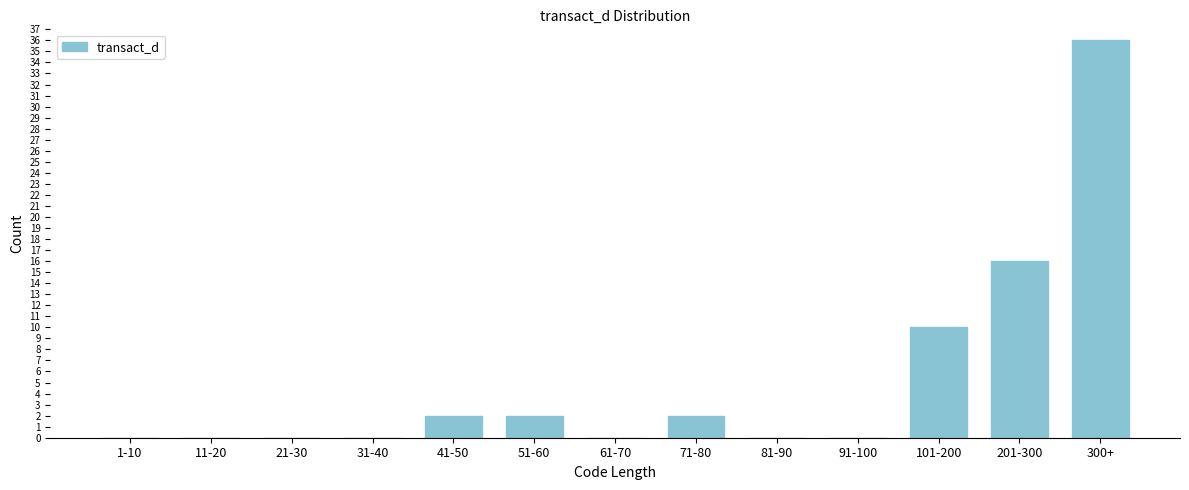

Reading left to right, what are all the values shown in this chart?

1-10=0	11-20=0	21-30=0	31-40=0	41-50=2	51-60=2	61-70=0	71-80=2	81-90=0	91-100=0	101-200=10	201-300=16	300+=36